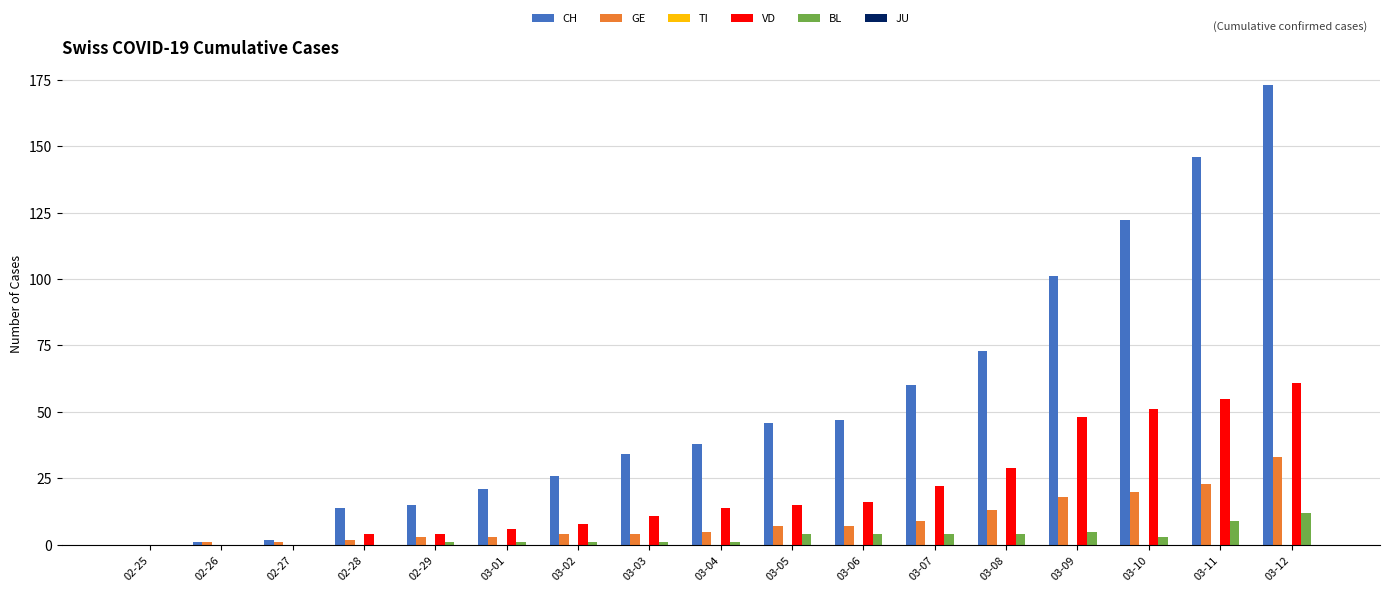

Between 02-27 and 03-02, which series saw the biggest shift?

CH